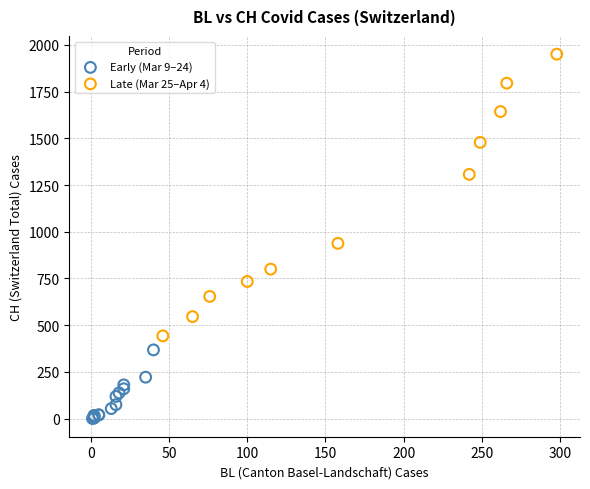

Which series contains the lowest Y value?

Early (Mar 9–24)